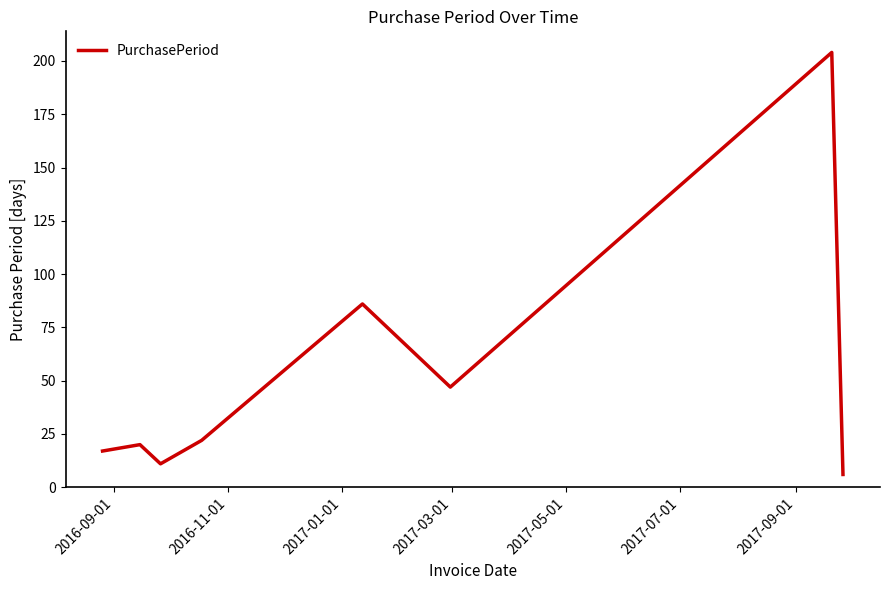

How many interior local peaks (higher than both neighbors) does the data have?

3